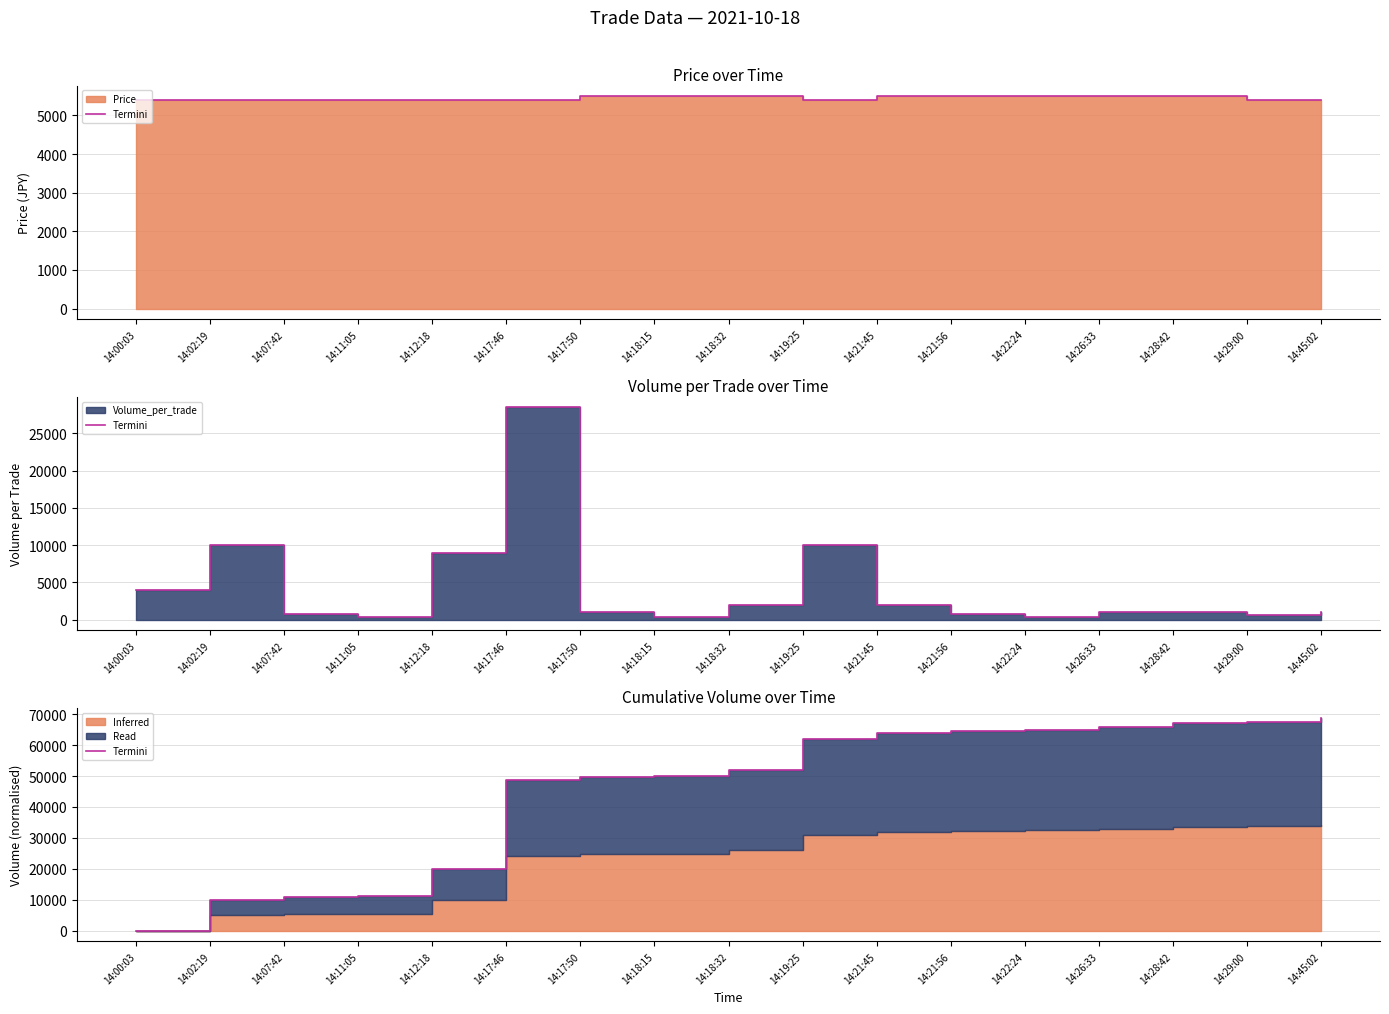

What is the difference between the maximum and minimum values?

68600